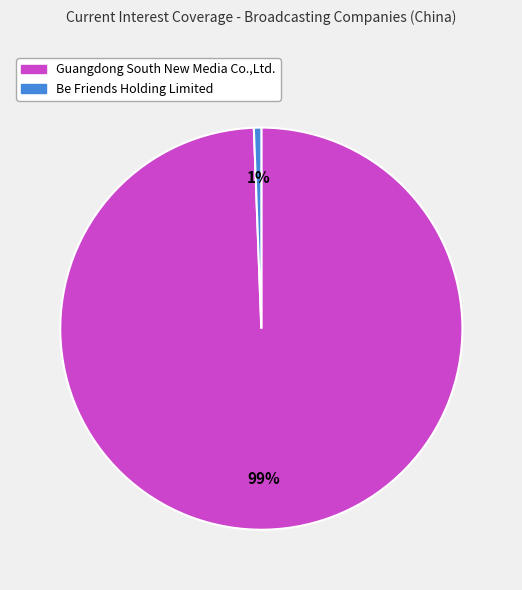

Which has a higher value, Guangdong South New Media Co.,Ltd. or Be Friends Holding Limited?

Guangdong South New Media Co.,Ltd.